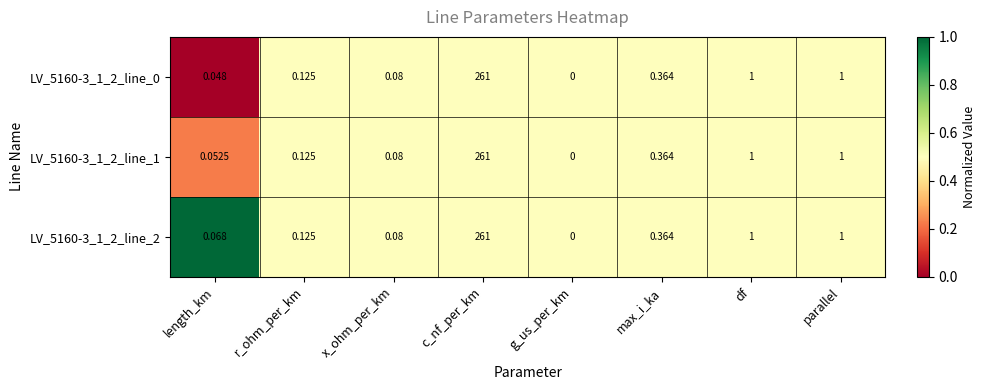

Which category has the highest value in the LV_5160-3_1_2_line_0 series?

c_nf_per_km